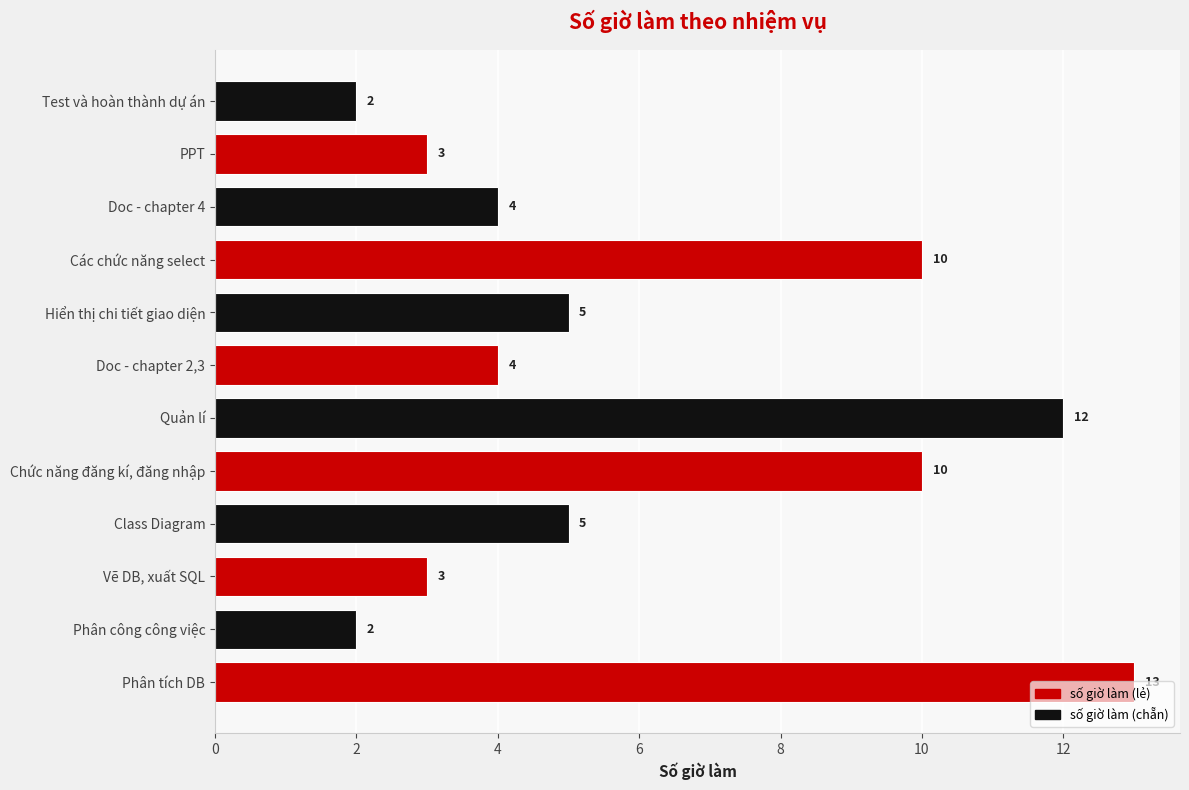

True or false: the data shows 3 at Vẽ DB, xuất SQL.

True